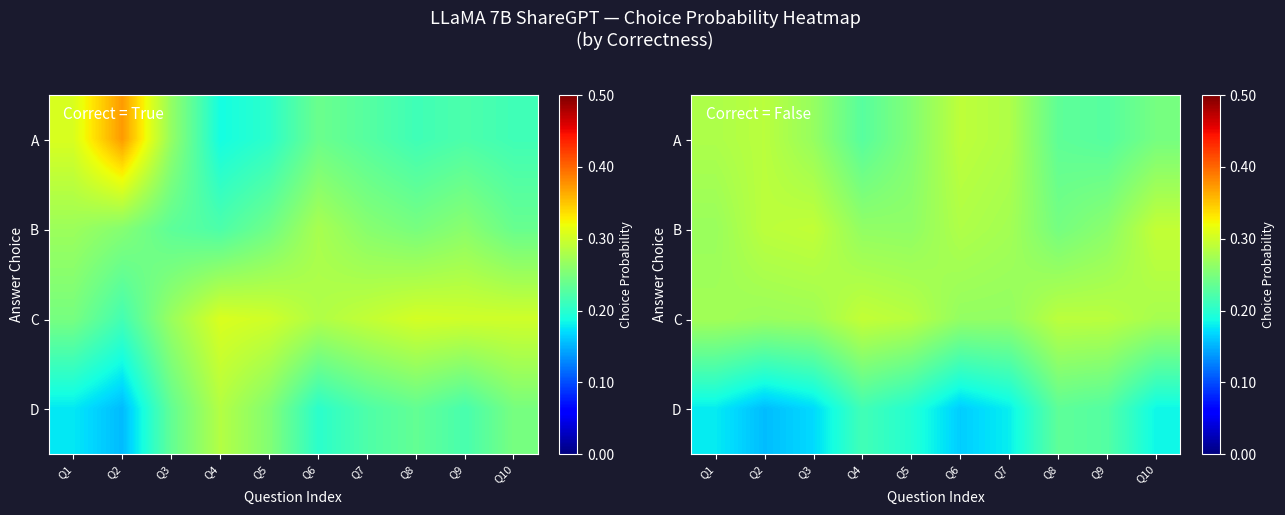

What is the difference between the highest and lowest values at Q5?

0.1